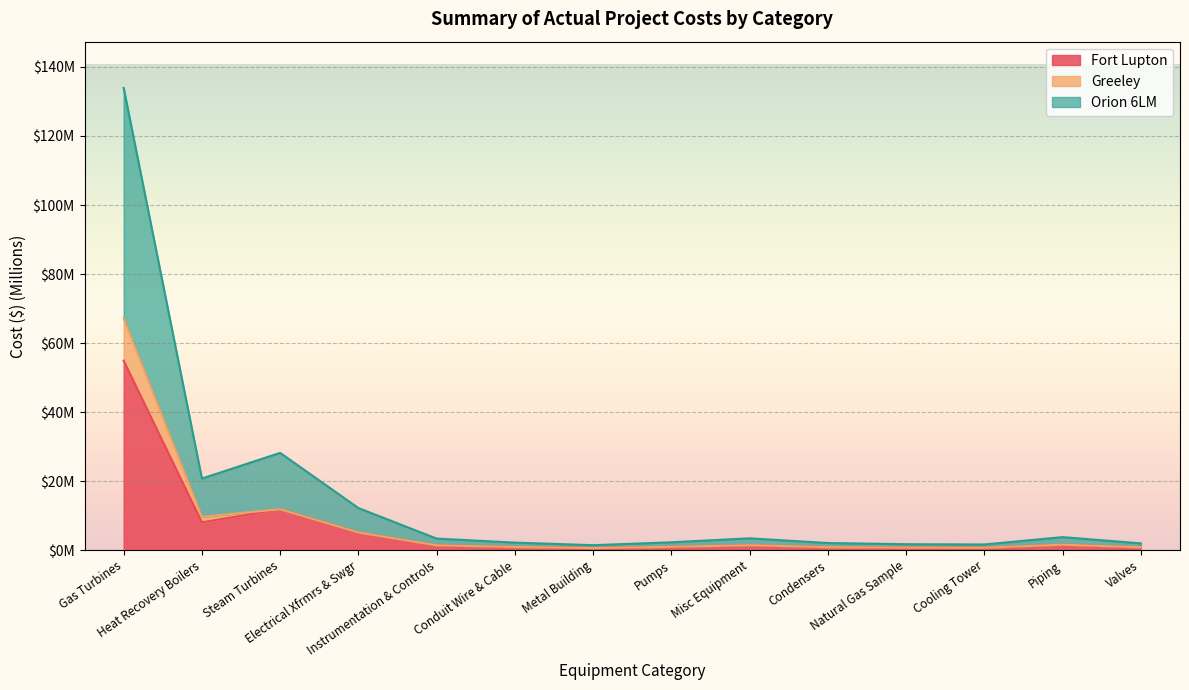

At how many categories does at least one series exceed 60?

1